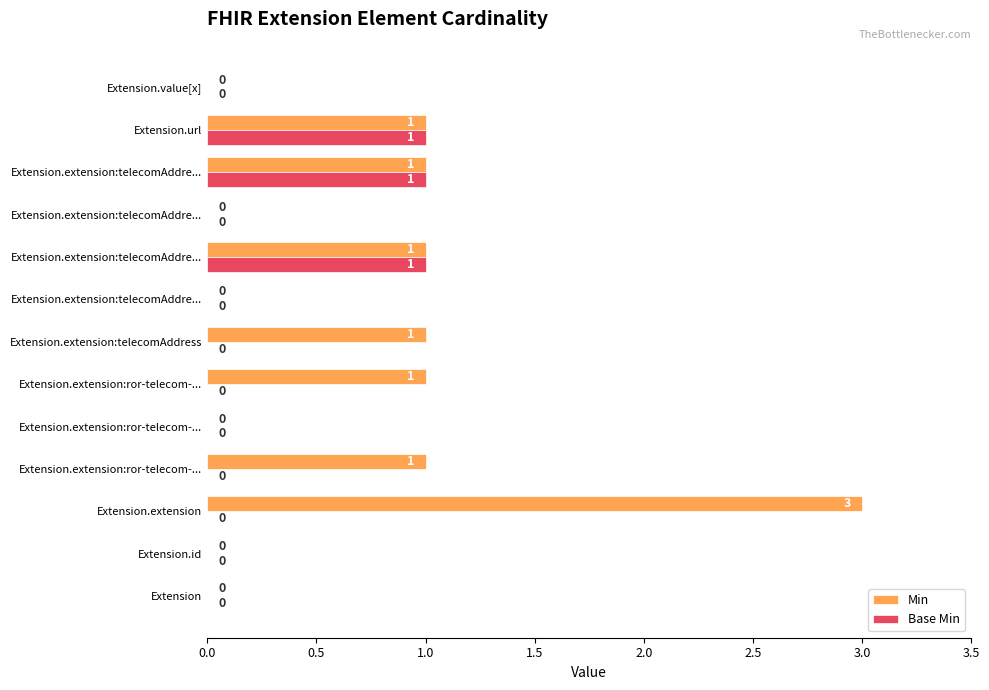

Reading right to left, transcribe all the data shown in this chart.

Min: 0	1	1	0	1	0	1	1	0	1	3	0	0
Base Min: 0	1	1	0	1	0	0	0	0	0	0	0	0